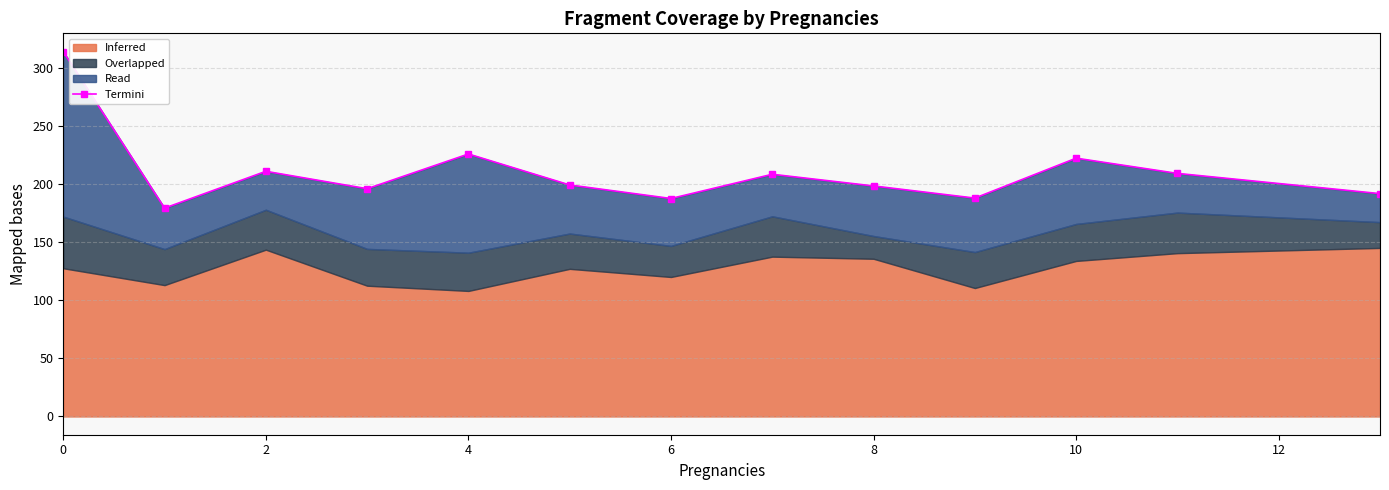

What is the difference between the second highest and minimum values?

46.6